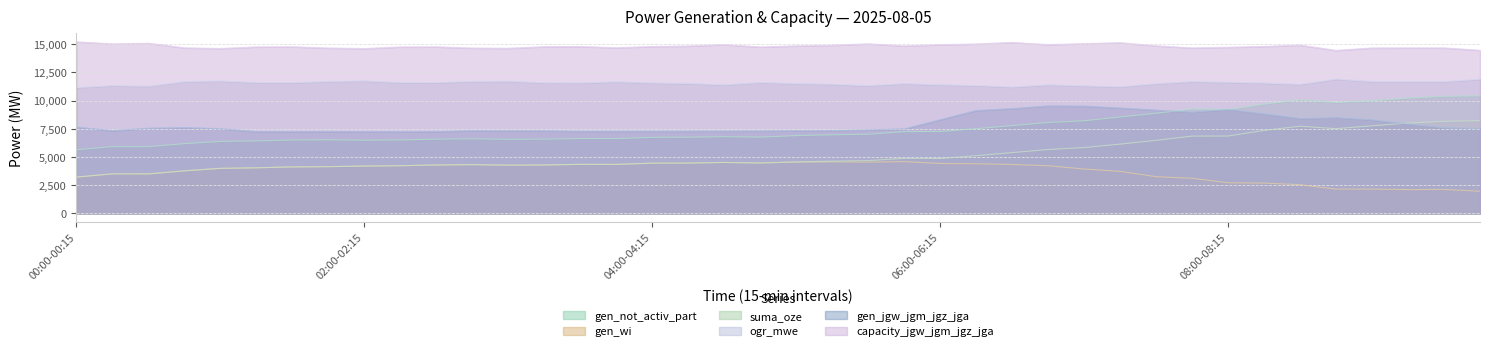

Is the value of gen_not_activ_part at 01:45-02:00 greater than the value of capacity_jgw_jgm_jgz_jga at 07:30-07:45?

No